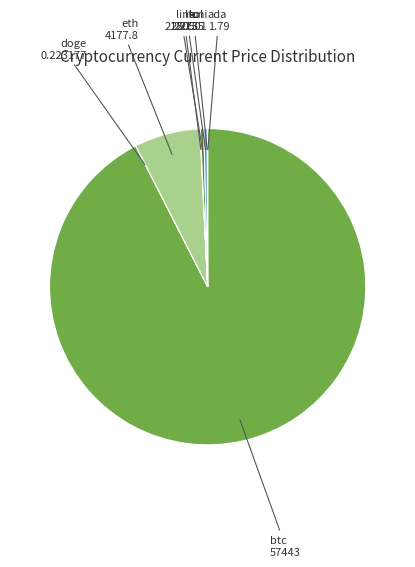

What is the ratio of the value at sol to the value at ltc?

1.0